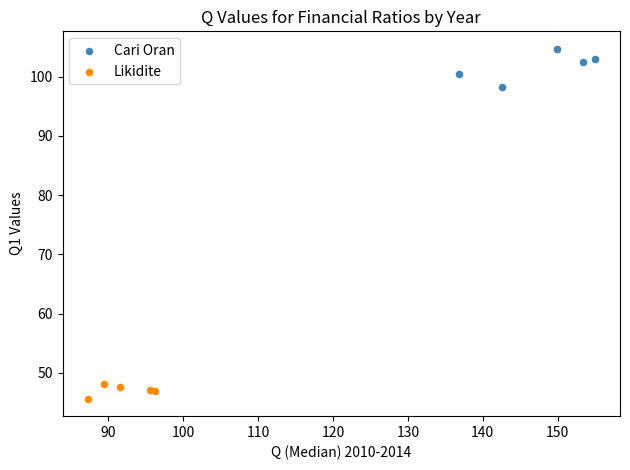

Which series reaches the minimum Y coordinate?

Likidite